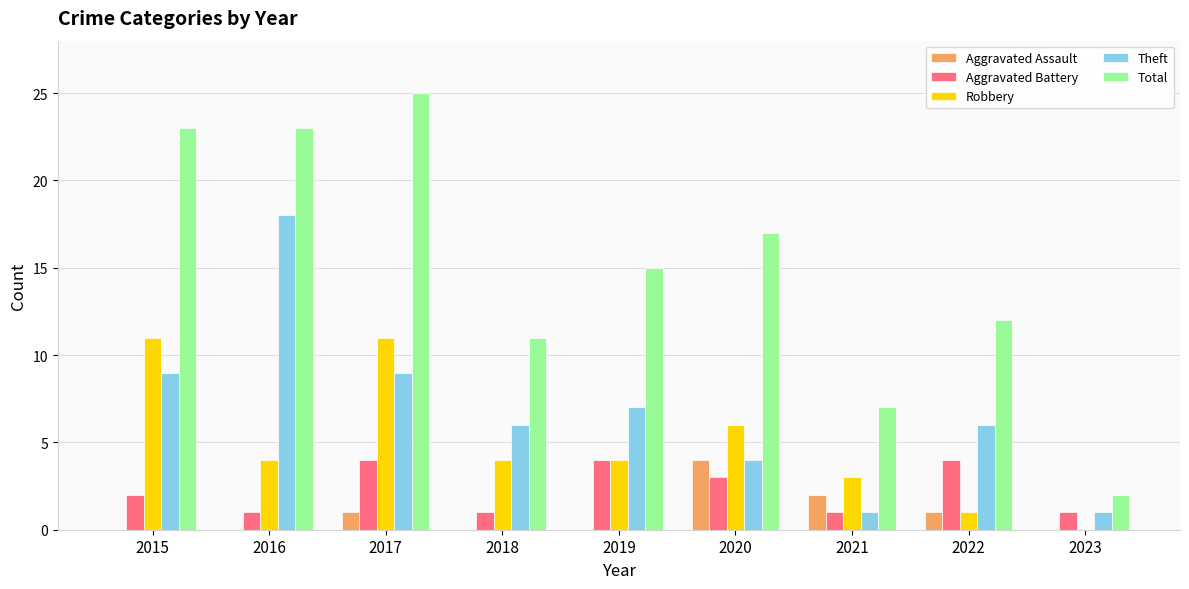

Is the value of Robbery at 2020 greater than the value of Aggravated Battery at 2015?

Yes